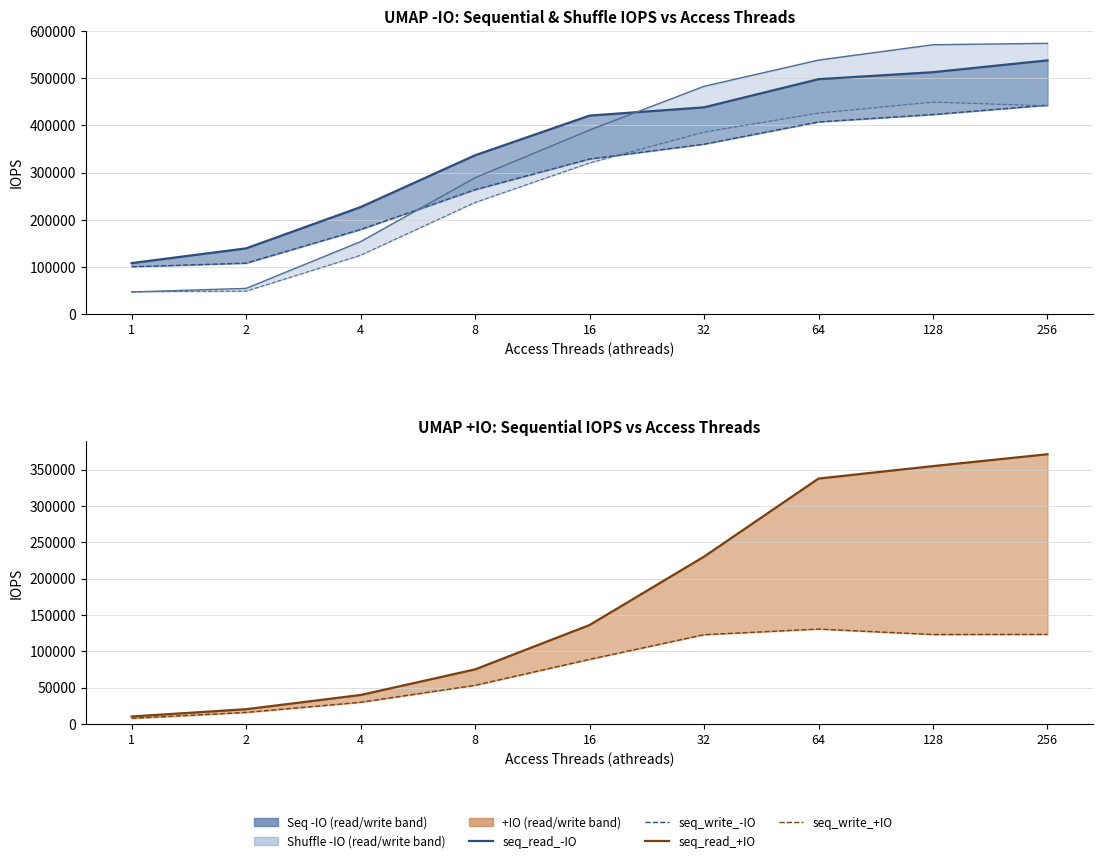

Where does the shuffle_read_-IO series first go above 390168?

32